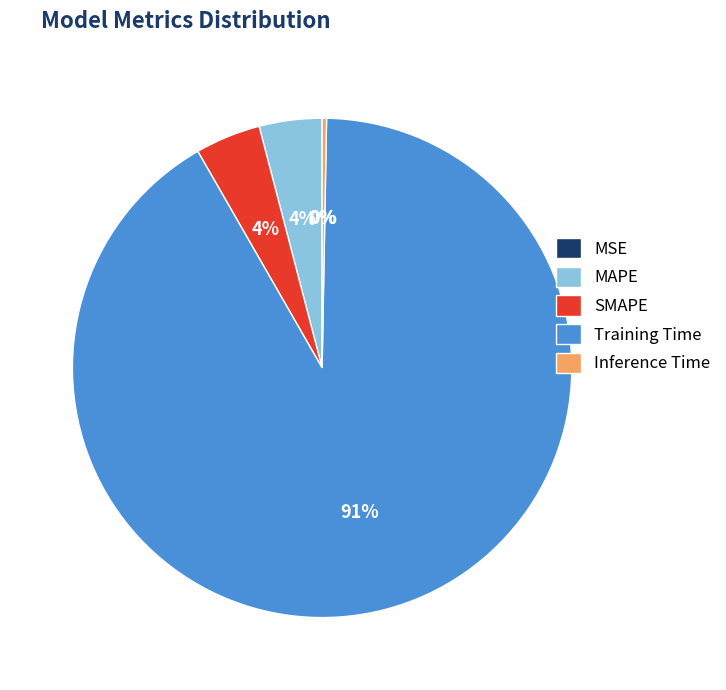

Does Training Time represent more than half of the total?

Yes